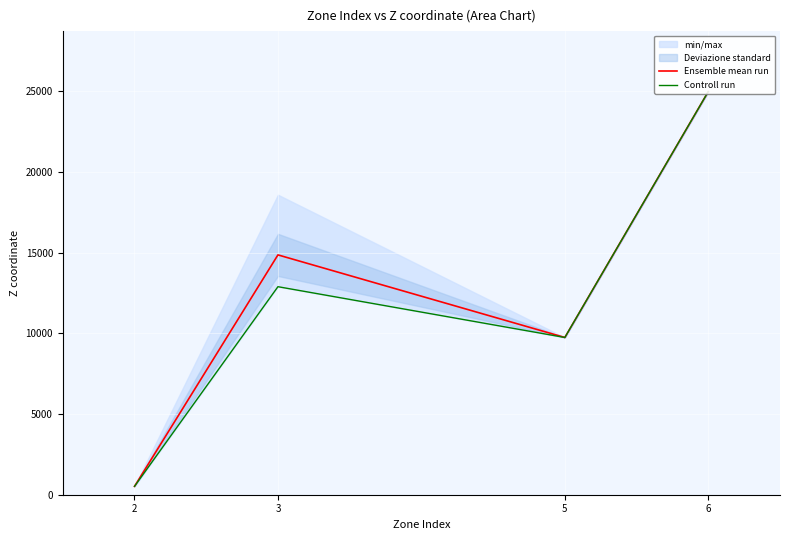

True or false: Ensemble mean run and Controll run cross at least once.

False